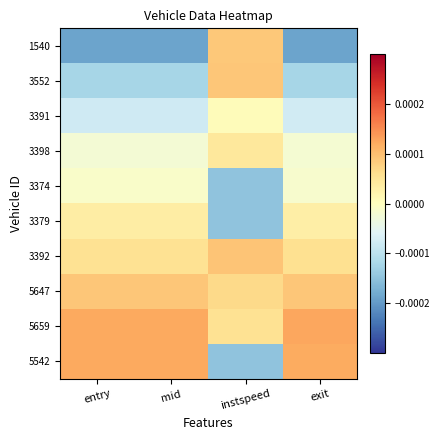

Which series has the largest range (max minus min)?

1540